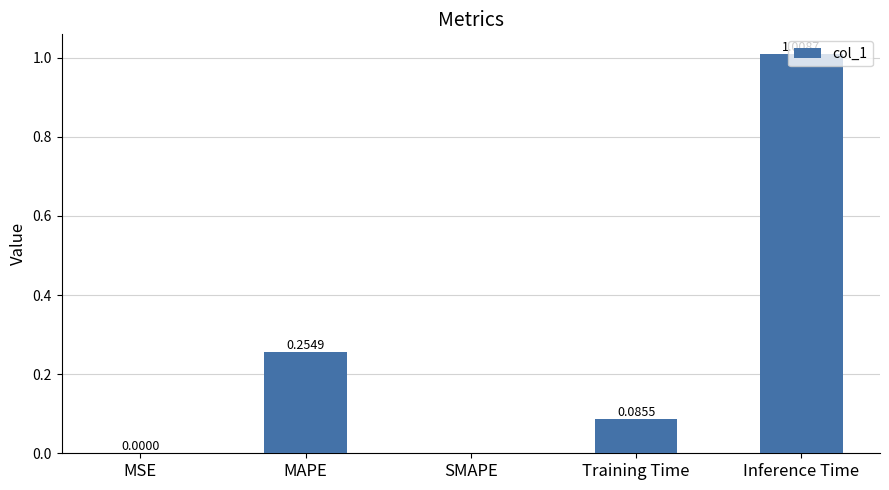

What is the change in value from Training Time to Inference Time?

+0.9